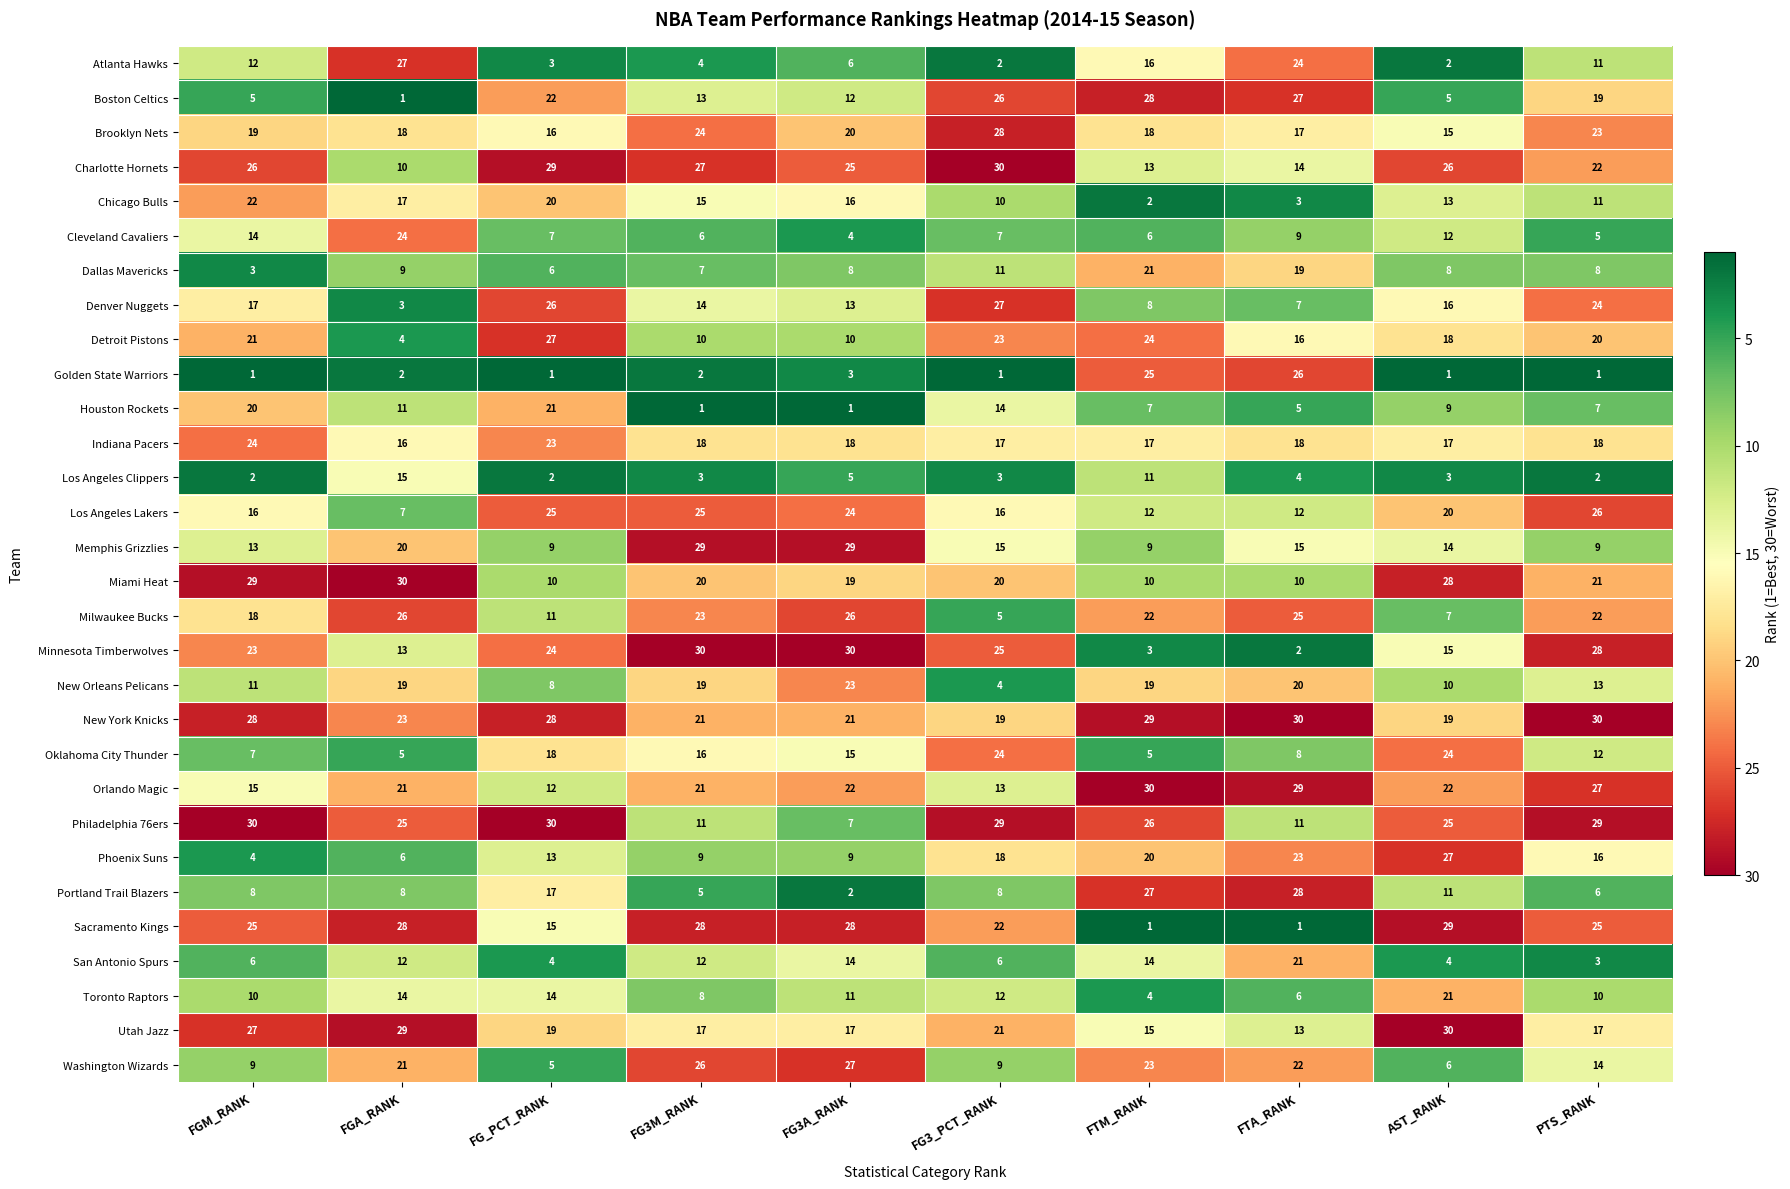

Which series has the largest total across all categories?

New York Knicks